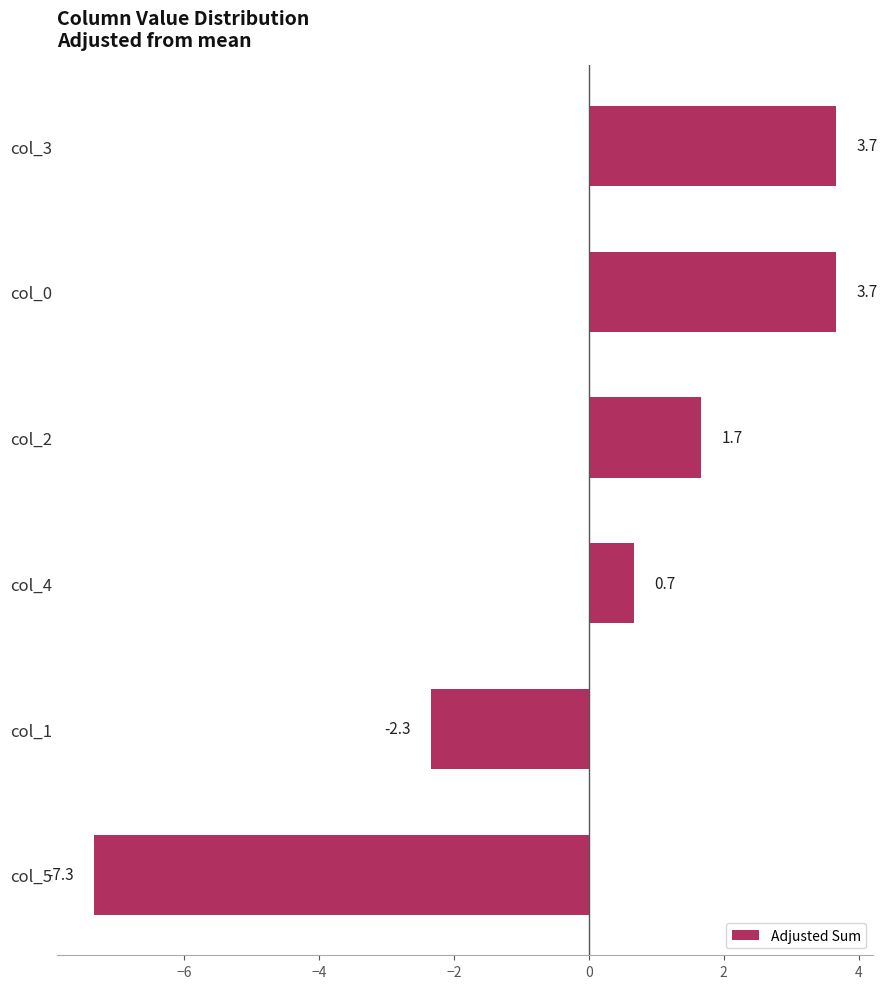

What is the label of the 6th bar from the top?

col_5